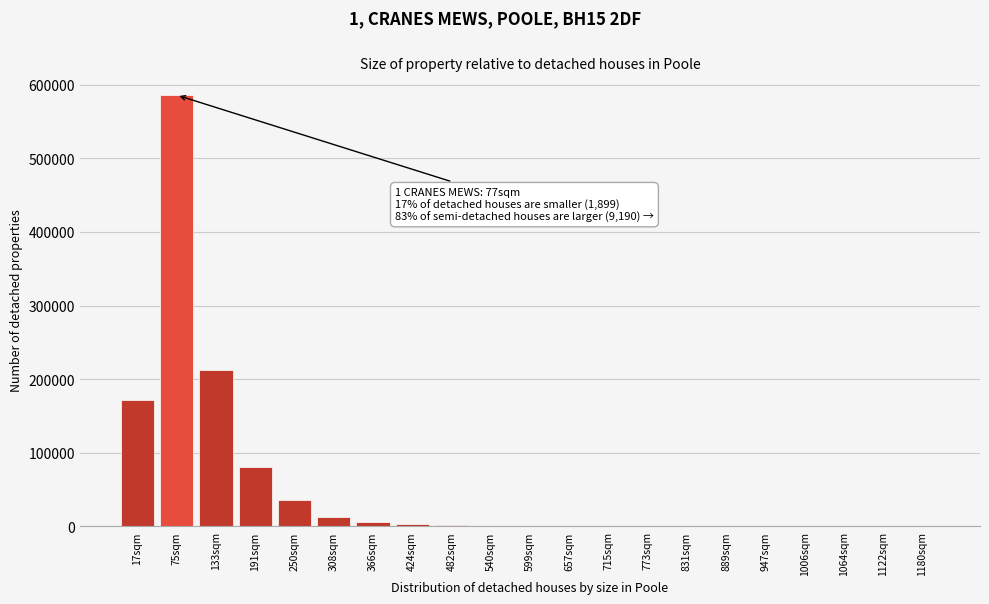

The value at 133sqm is 277903.9. True or false?

False